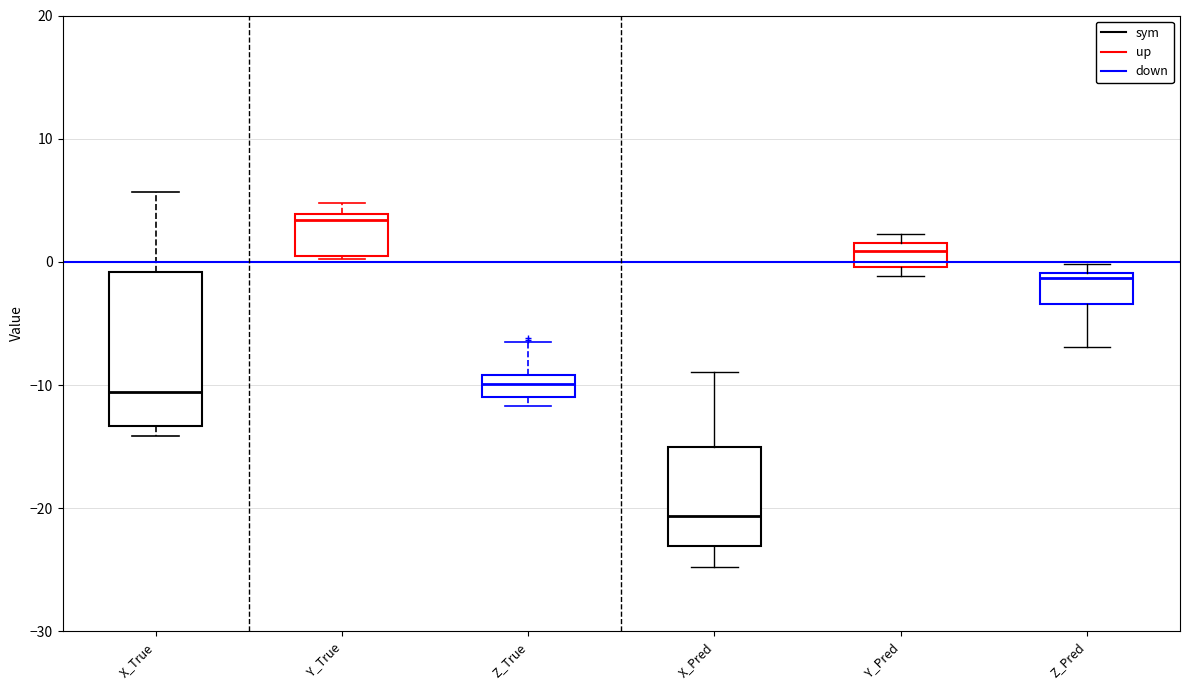

Reading left to right, read every box against the y-axis: the position of its median line, the range the box covers, and the ends of its whiskers. The values are not printed on the chart, so give them approximately, as read against the axis.

X_True: median -11, box -13 to -1, whiskers -14 to 6
Y_True: median 3, box 0 to 4, whiskers 0 to 5
Z_True: median -10, box -11 to -9, whiskers -12 to -7
X_Pred: median -21, box -23 to -15, whiskers -25 to -9
Y_Pred: median 1, box 0 to 2, whiskers -1 to 2 (just above the box's upper edge)
Z_Pred: median -1 (just below the box's upper edge), box -3 to -1, whiskers -7 to 0